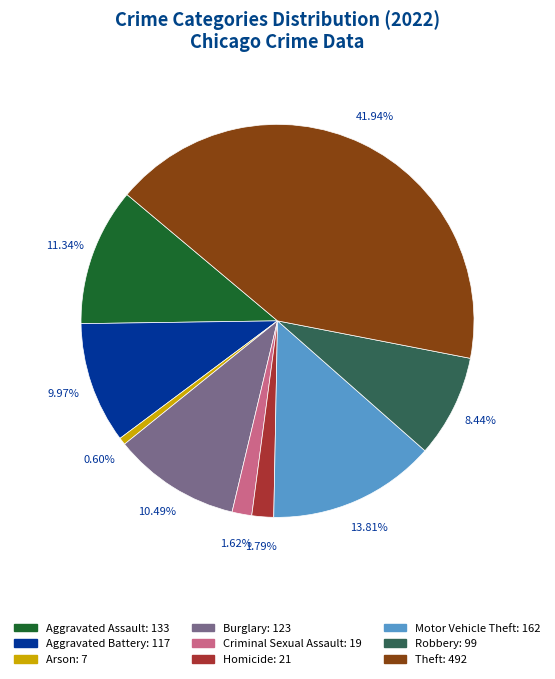

To the nearest percent, what is the average slice percentage?

11%